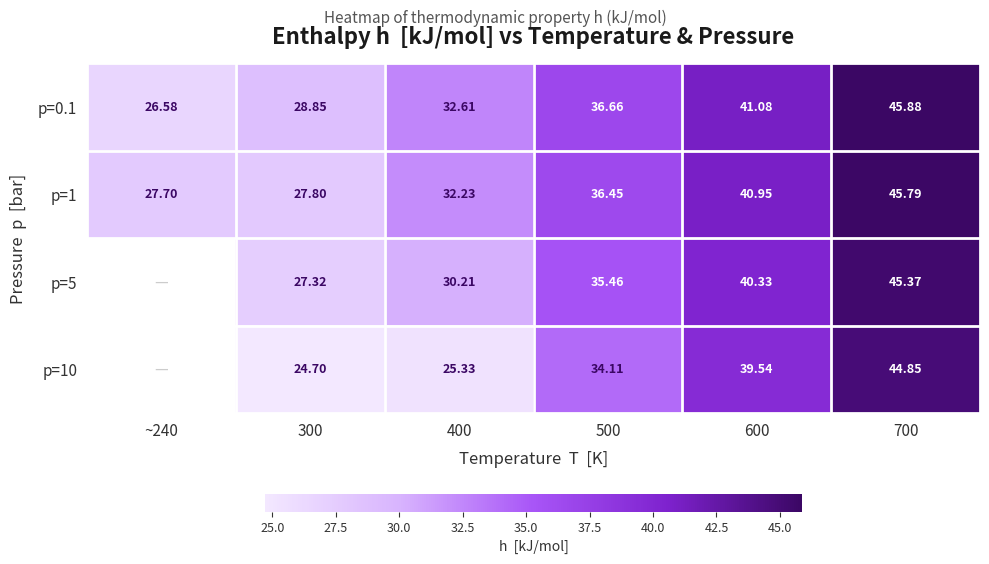

Which category has the highest value across all series?

700